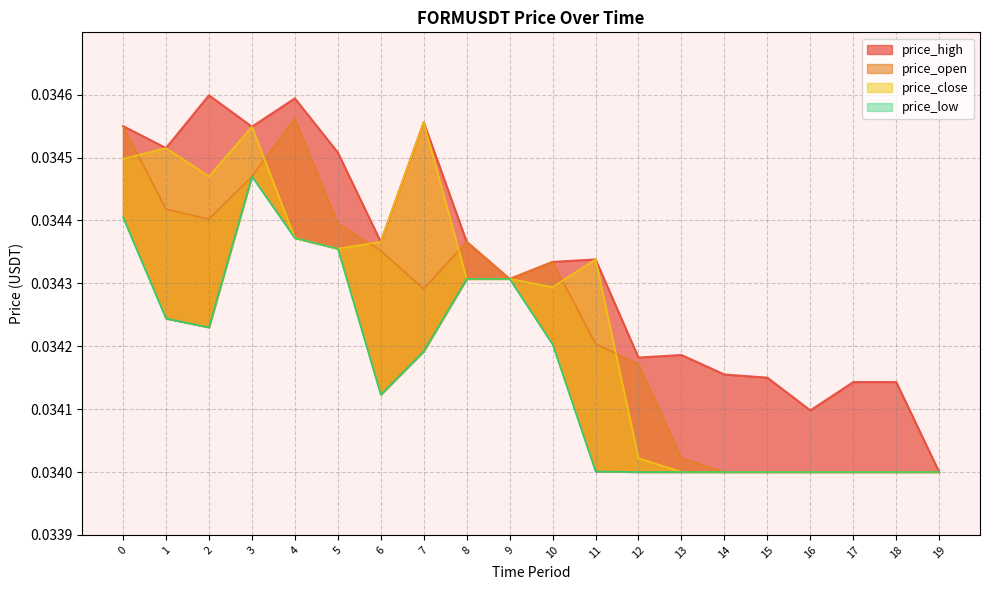

The value of price_low at 2 is 0.0. True or false?

False